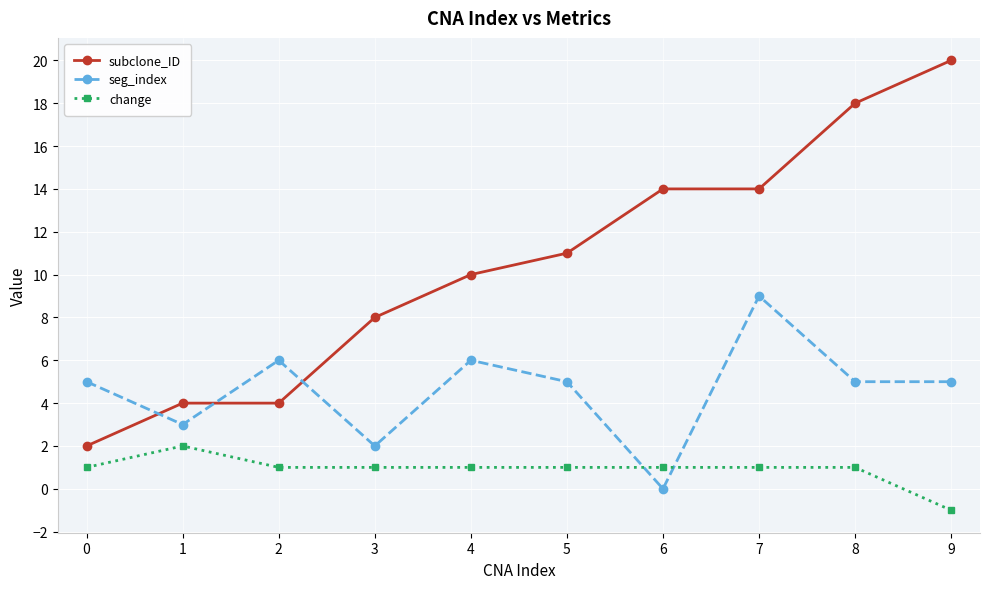

Reading right to left, transcribe all the data shown in this chart.

subclone_ID: 20	18	14	14	11	10	8	4	4	2
seg_index: 5	5	9	0	5	6	2	6	3	5
change: -1	1	1	1	1	1	1	1	2	1